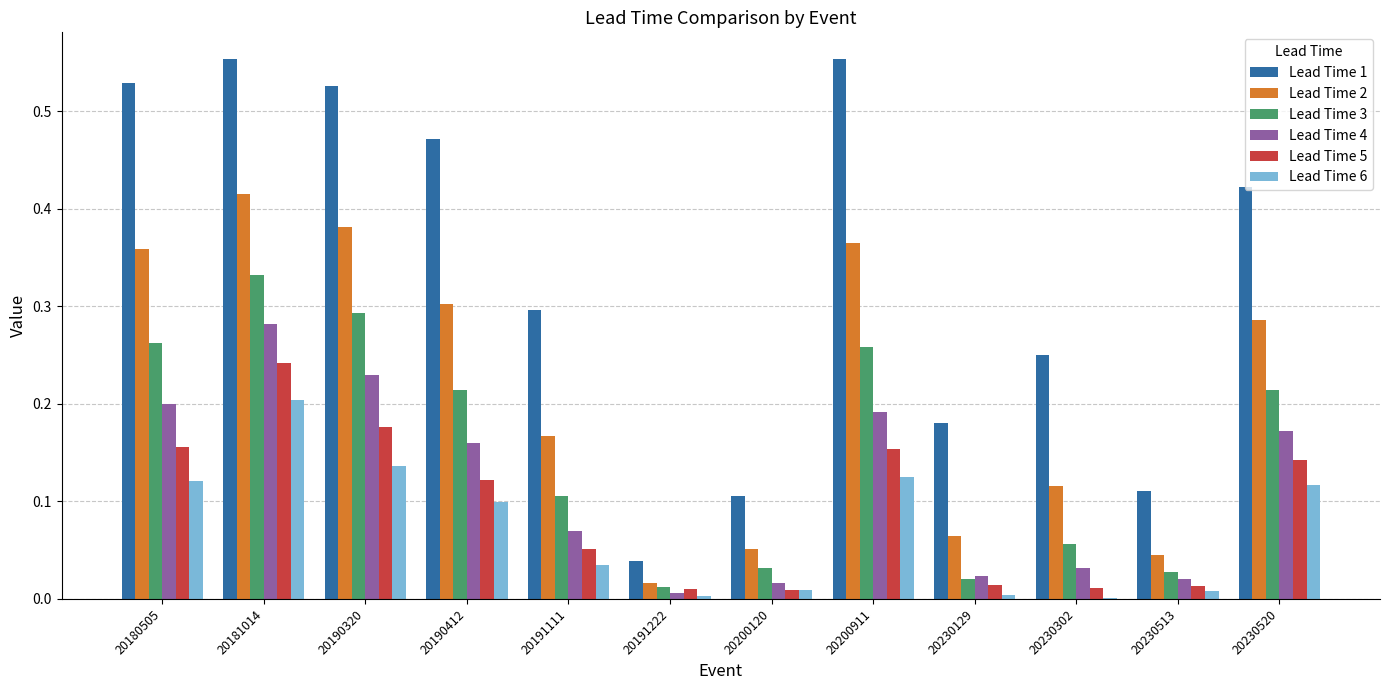

At which label does Lead Time 6 reach its peak?

20181014